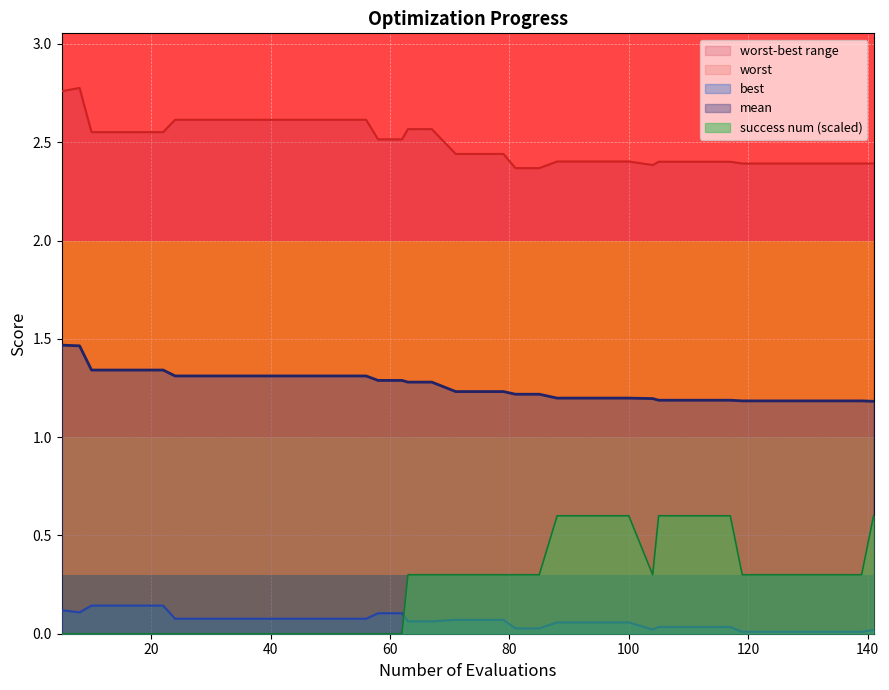

What is the highest value of the success num (scaled) series?

0.6